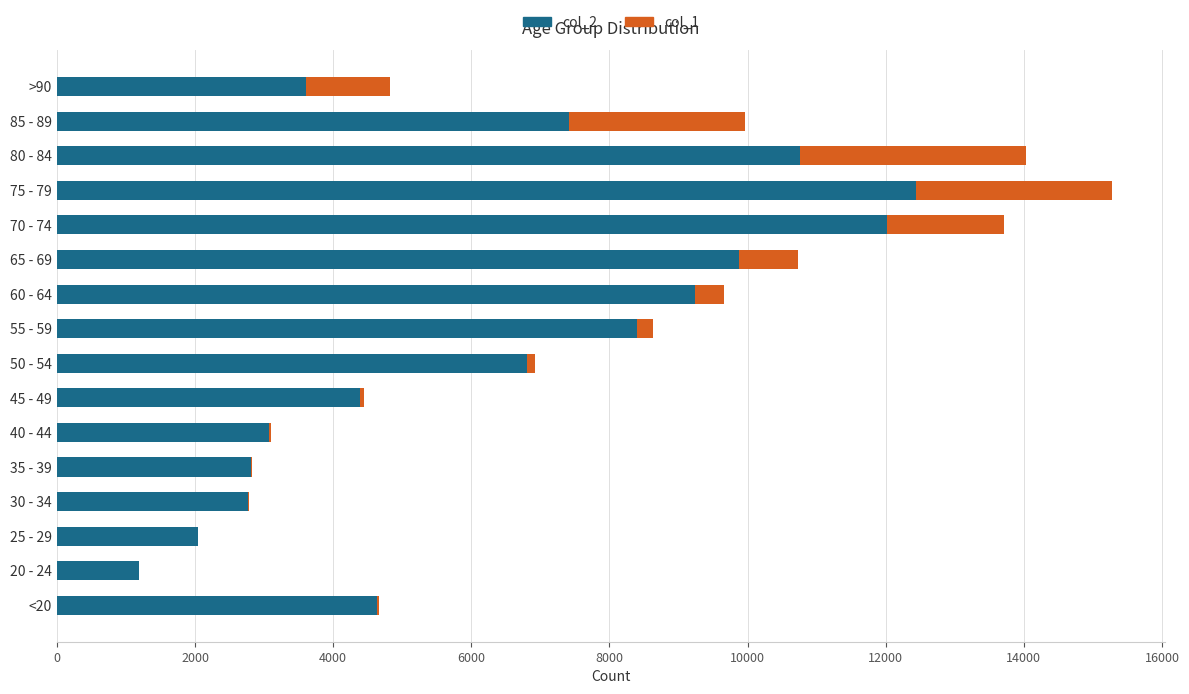

At which category is the sum across all series the highest?

75 - 79